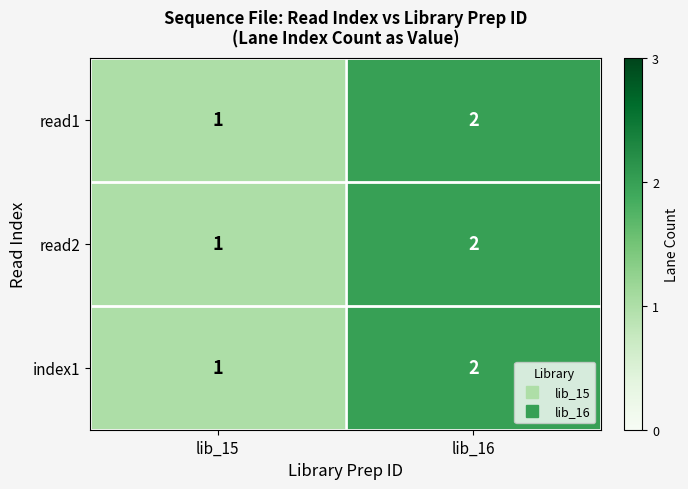

The read1 series shows 2 at lib_16. True or false?

True